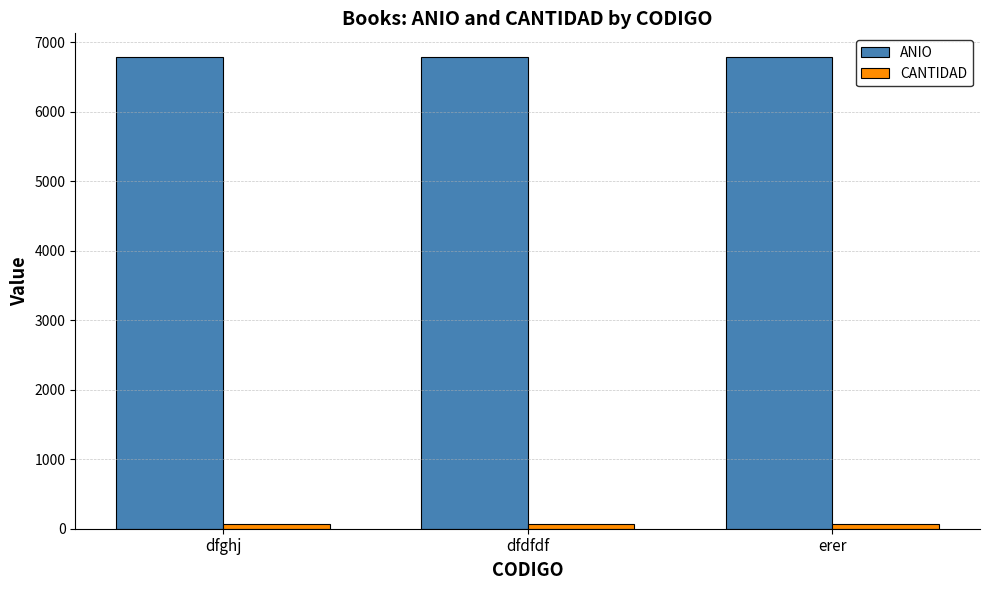

Does the chart contain any negative values?

No